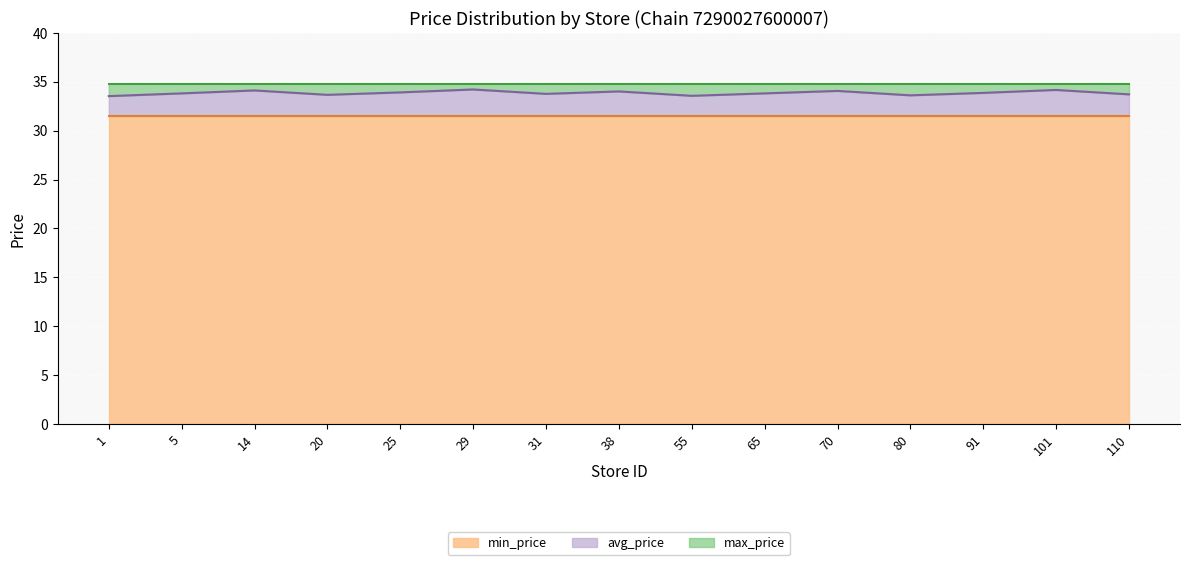

What is the maximum value shown in the chart?

34.8